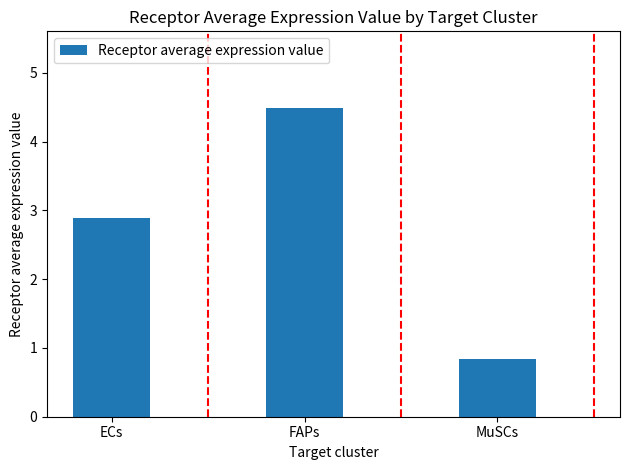

What position from the right is ECs?

3